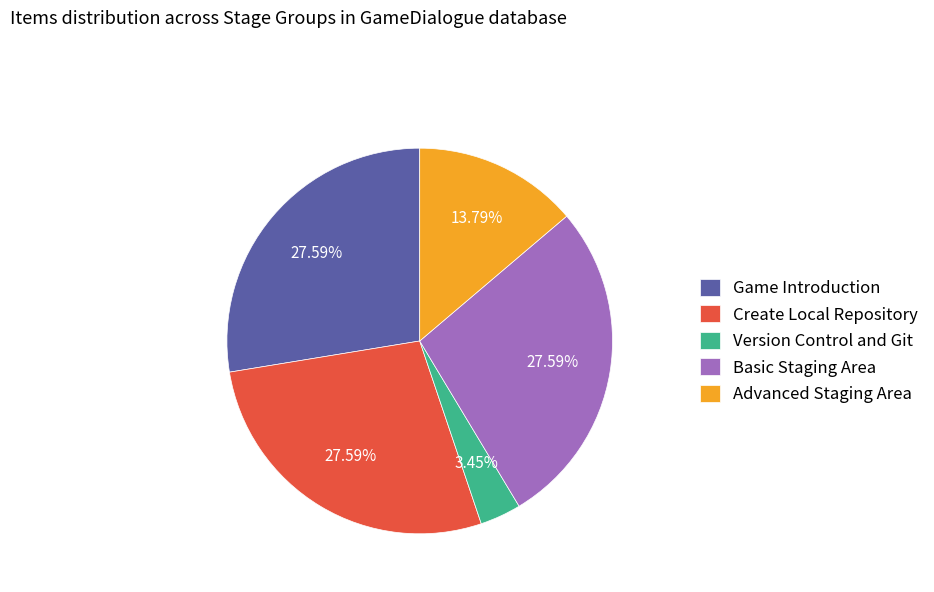

To the nearest percent, what is the difference between the Version Control and Git and Advanced Staging Area slice percentages?

10%